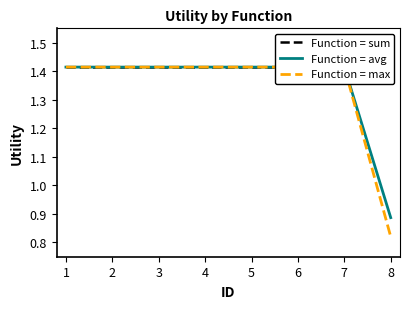

How many lines are shown in the chart?

3